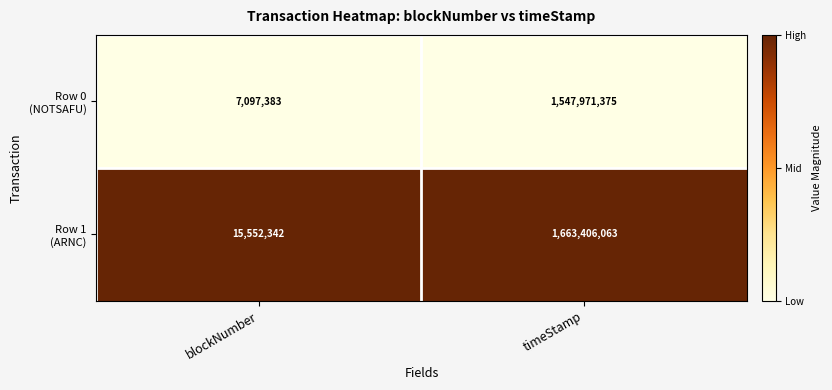

What is the total value across all series at timeStamp?

3211377438